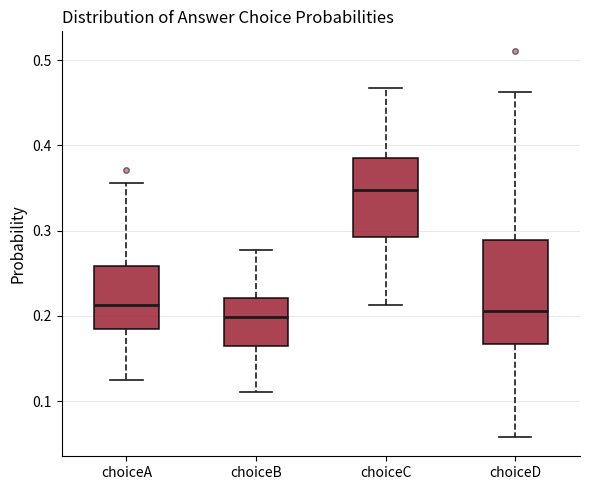

Reading left to right, read every box against the y-axis: the position of its median line, the range the box covers, and the ends of its whiskers. The values are not printed on the chart, so give them approximately, as read against the axis.

choiceA: median 0.21, box 0.18 to 0.26, whiskers 0.12 to 0.36
choiceB: median 0.20, box 0.16 to 0.22, whiskers 0.11 to 0.28
choiceC: median 0.35, box 0.29 to 0.38, whiskers 0.21 to 0.47
choiceD: median 0.21, box 0.17 to 0.29, whiskers 0.06 to 0.46